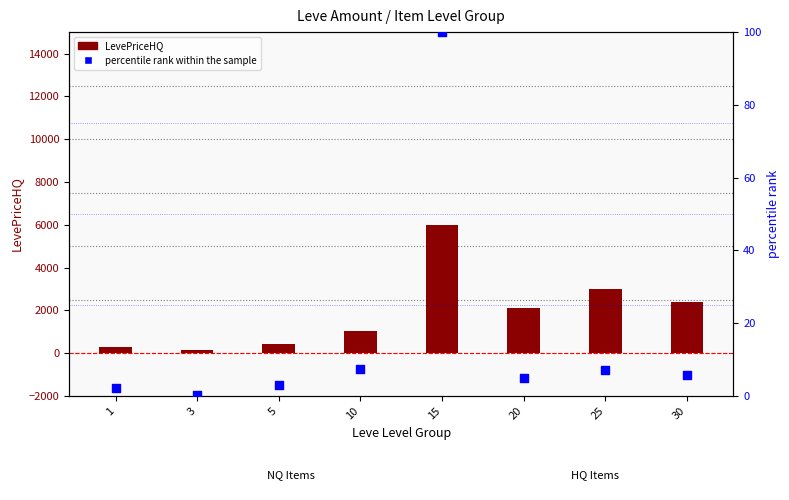

What are all the series names shown in the legend?

LevePriceHQ, percentile rank within the sample